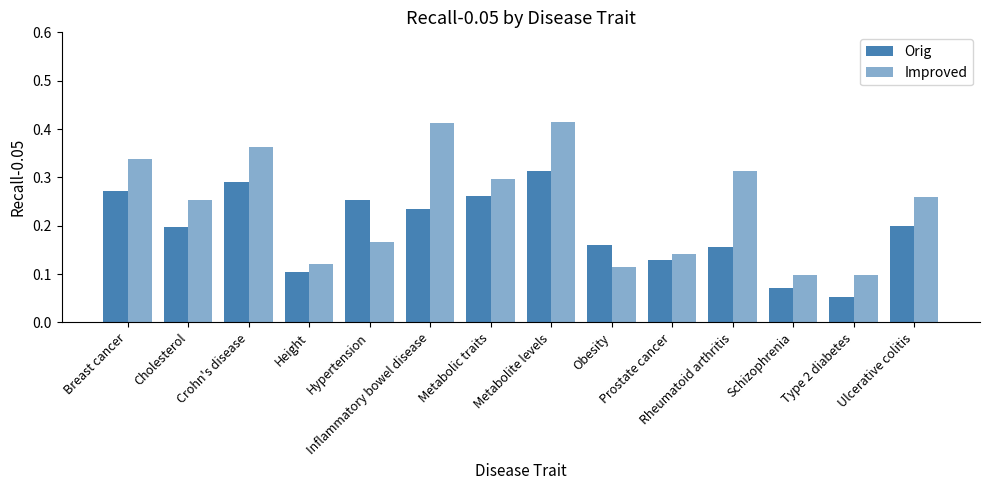

Are the bars horizontal?

No